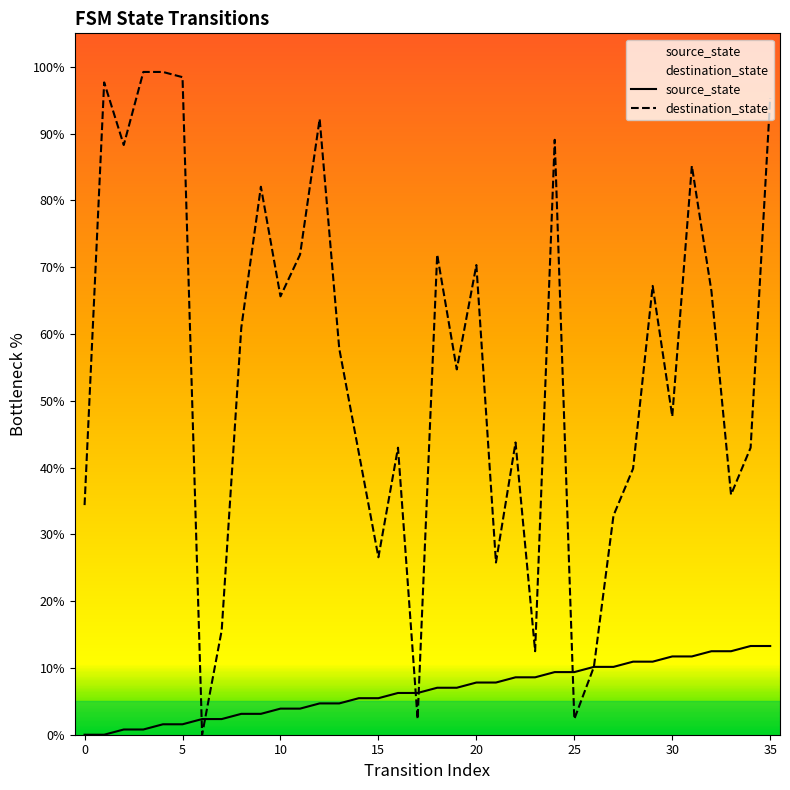

Which category has the highest value in the destination_state series?

3